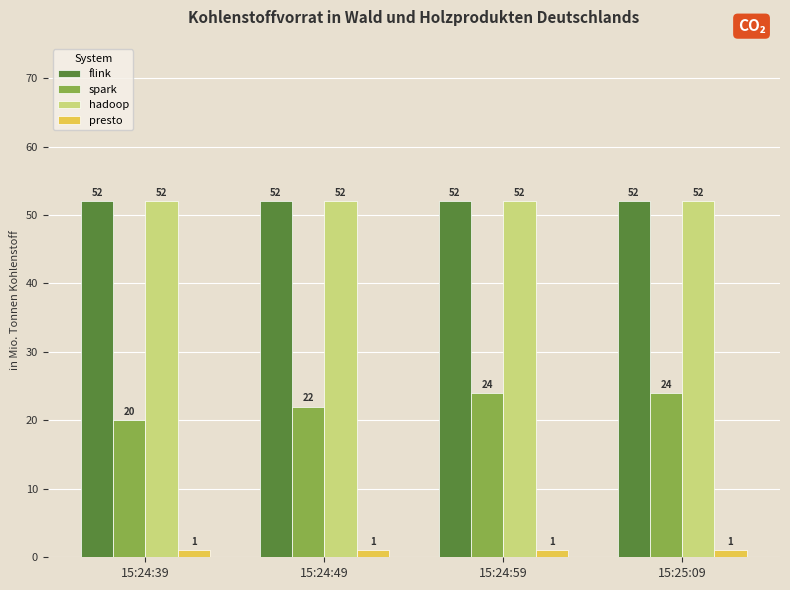

Which series has the widest spread of values?

spark